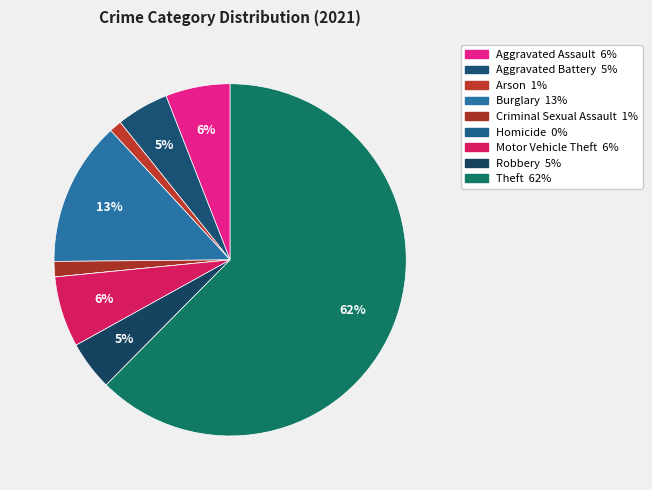

The Burglary slice represents 13% of the pie. True or false?

True